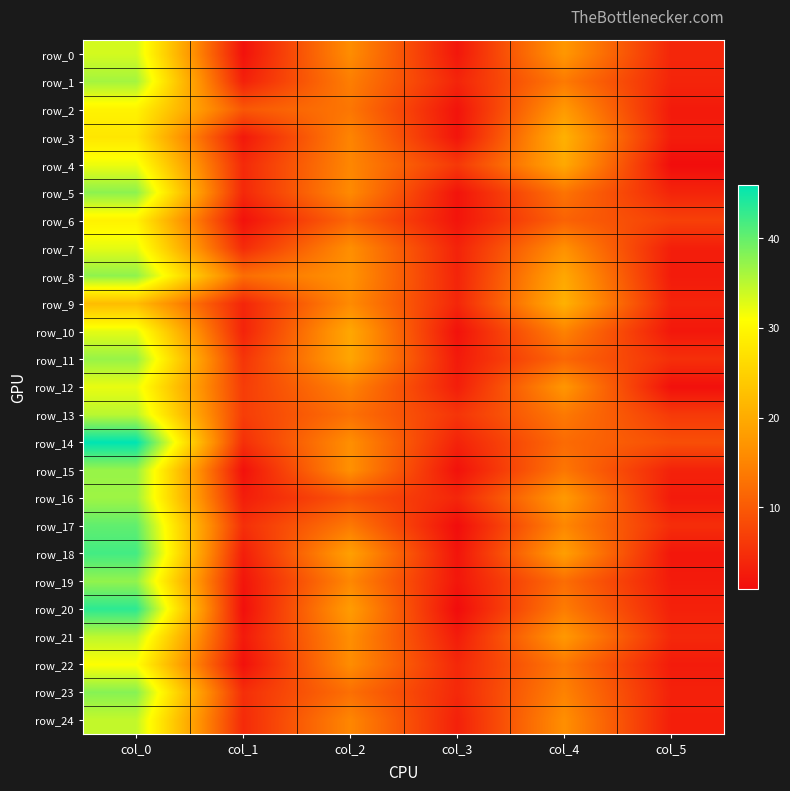

How many series are shown in this chart?

25